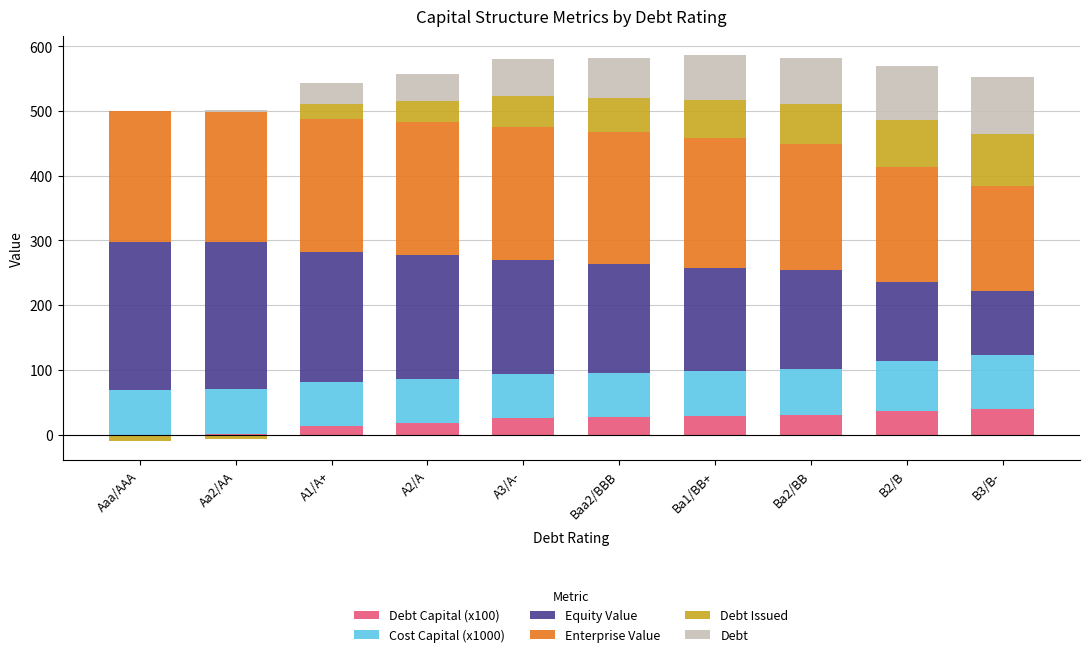

The value of Debt Issued at A1/A+ is 22.5. True or false?

True